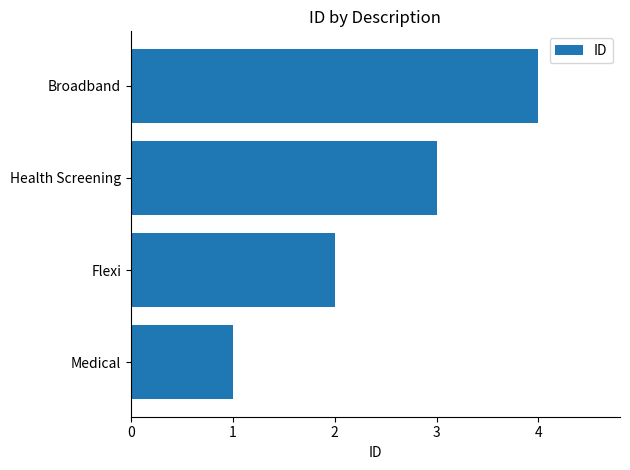

What is the difference between the maximum and minimum values?

3